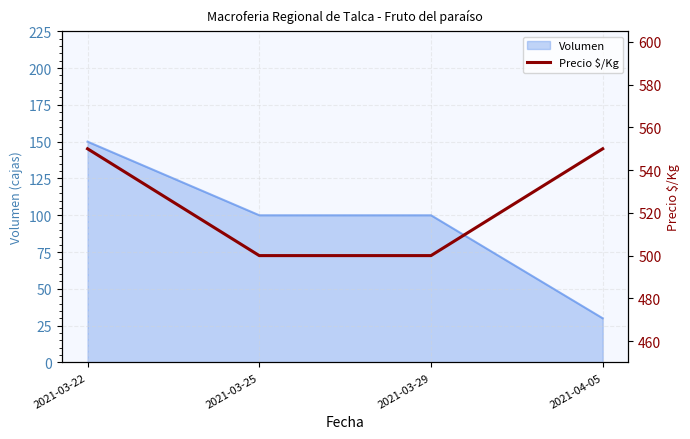

Rank the categories by value from highest to lowest.

2021-03-22, 2021-04-05, 2021-03-25, 2021-03-29